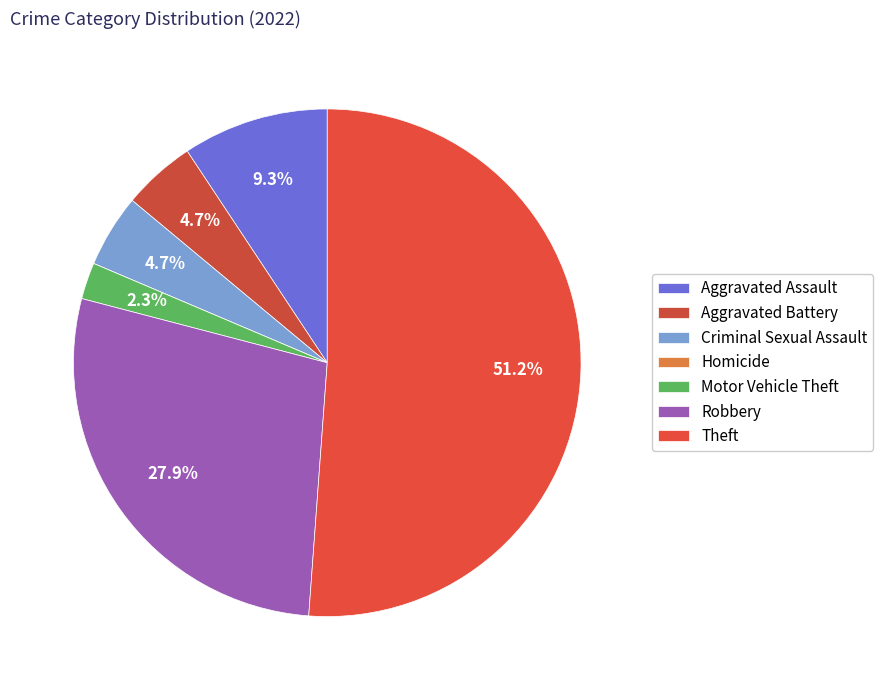

What is the change in value from Criminal Sexual Assault to Theft?

+20